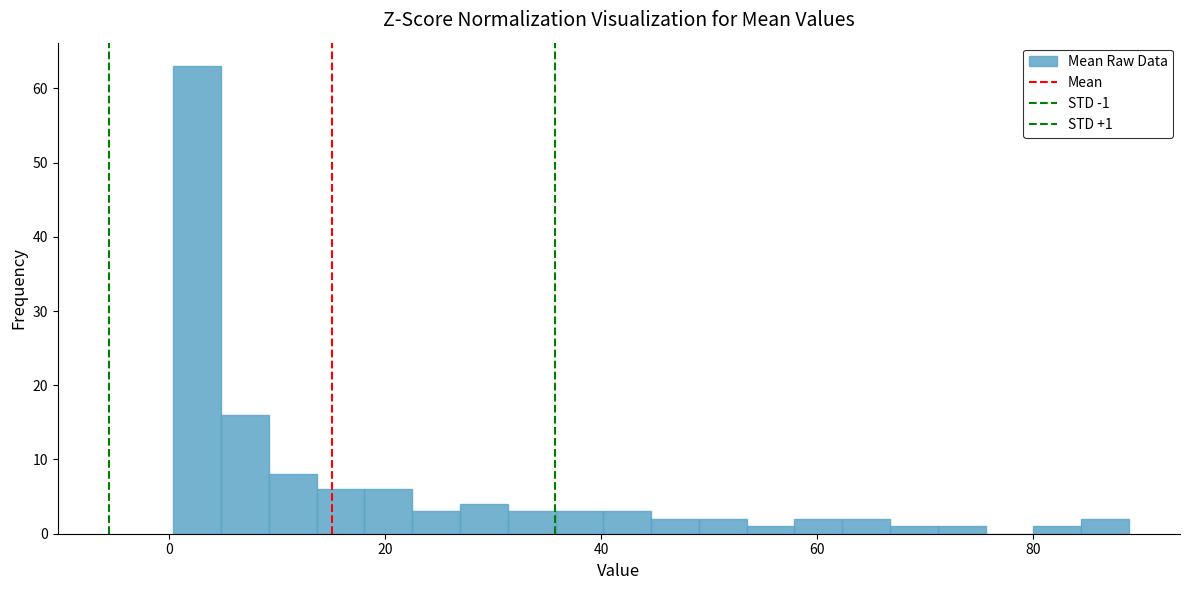

Read against the x-axis, roughly where is the centre of the tallest bar?

2